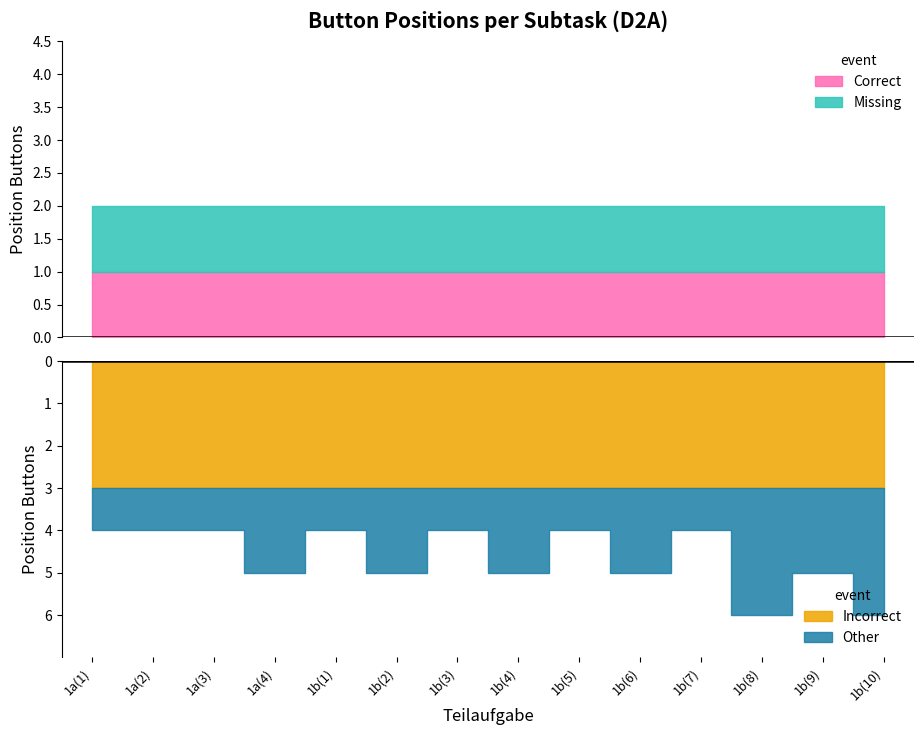

What is the sum of the Other values at 1b(7) and 1b(4)?

9